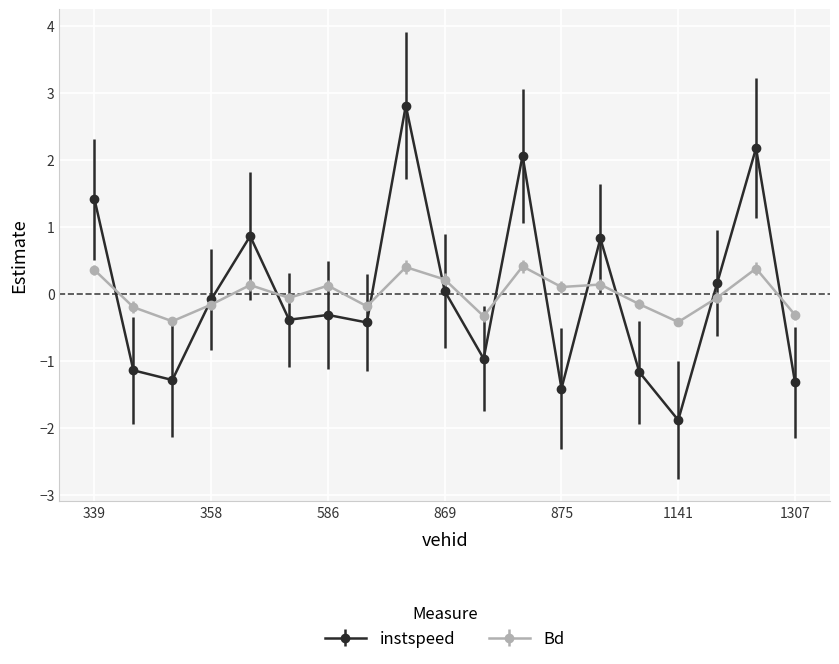

What is the value of the instspeed point at the 12th from the left?

2.1